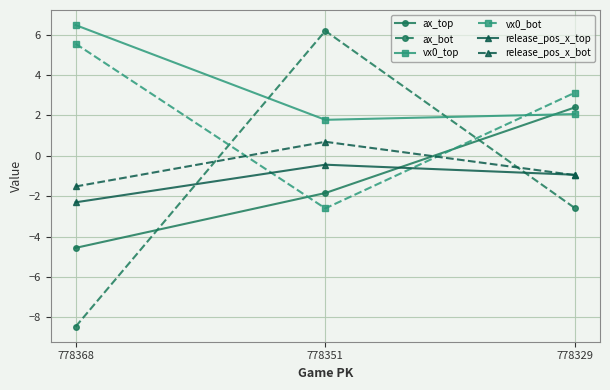

What is the highest value of the ax_top series?

2.4